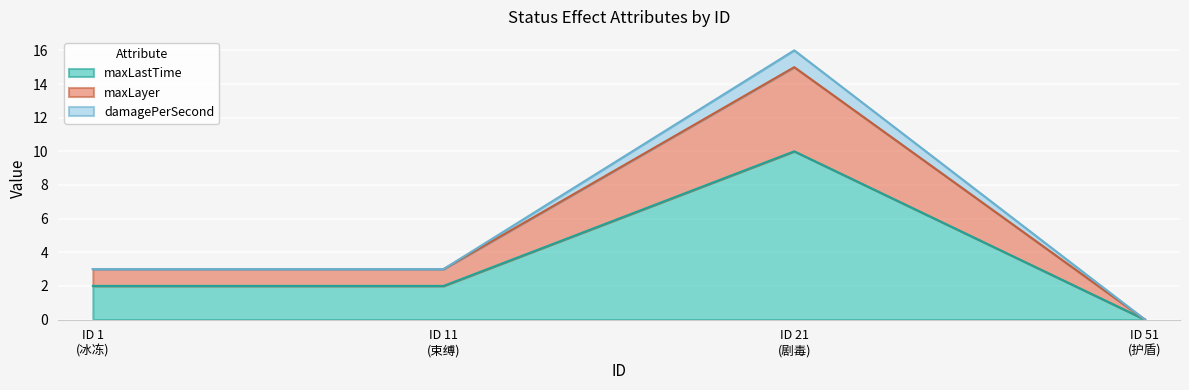

What is the difference between the second highest and minimum values in the damagePerSecond series?

3